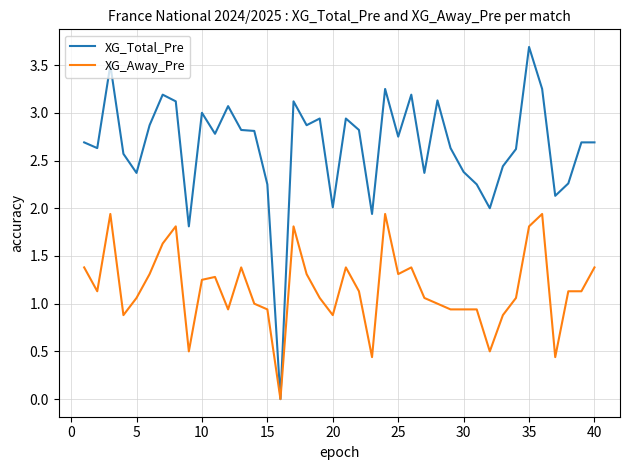

Which series has the largest total across all categories?

XG_Total_Pre